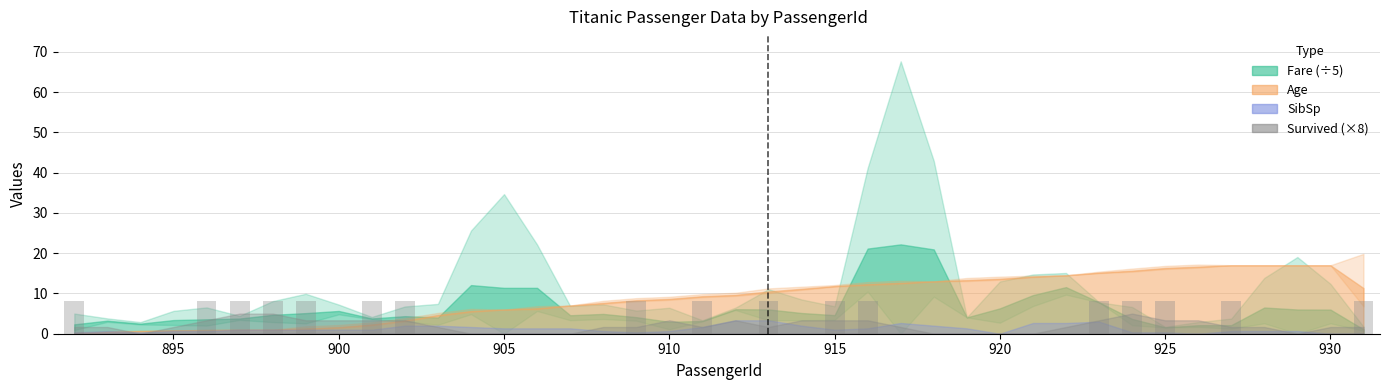

What is the maximum value shown in the chart?

8